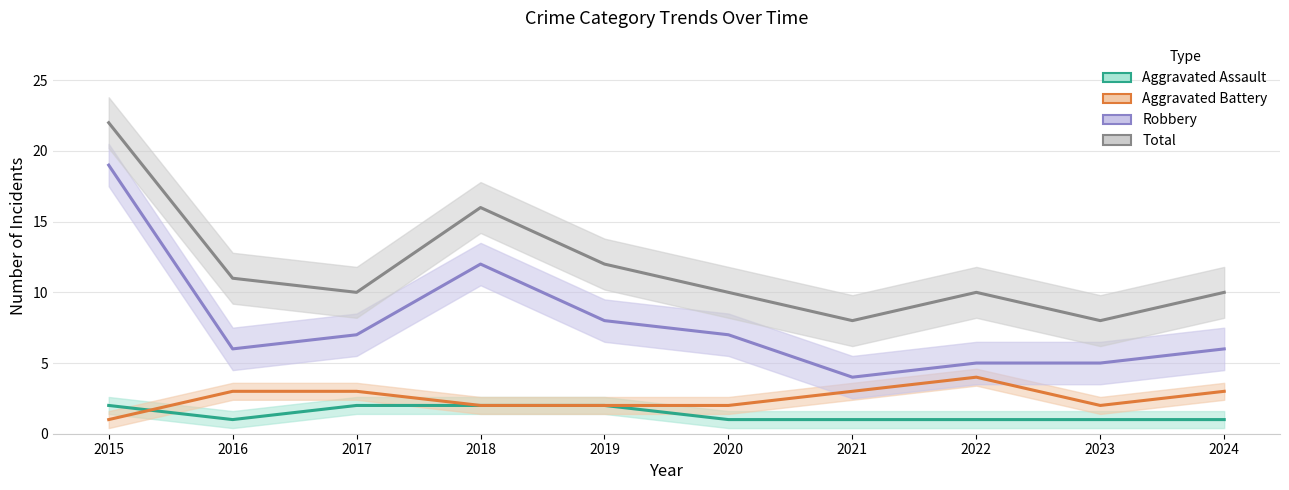

Is it true that Robbery equals 3 at 2016?

False